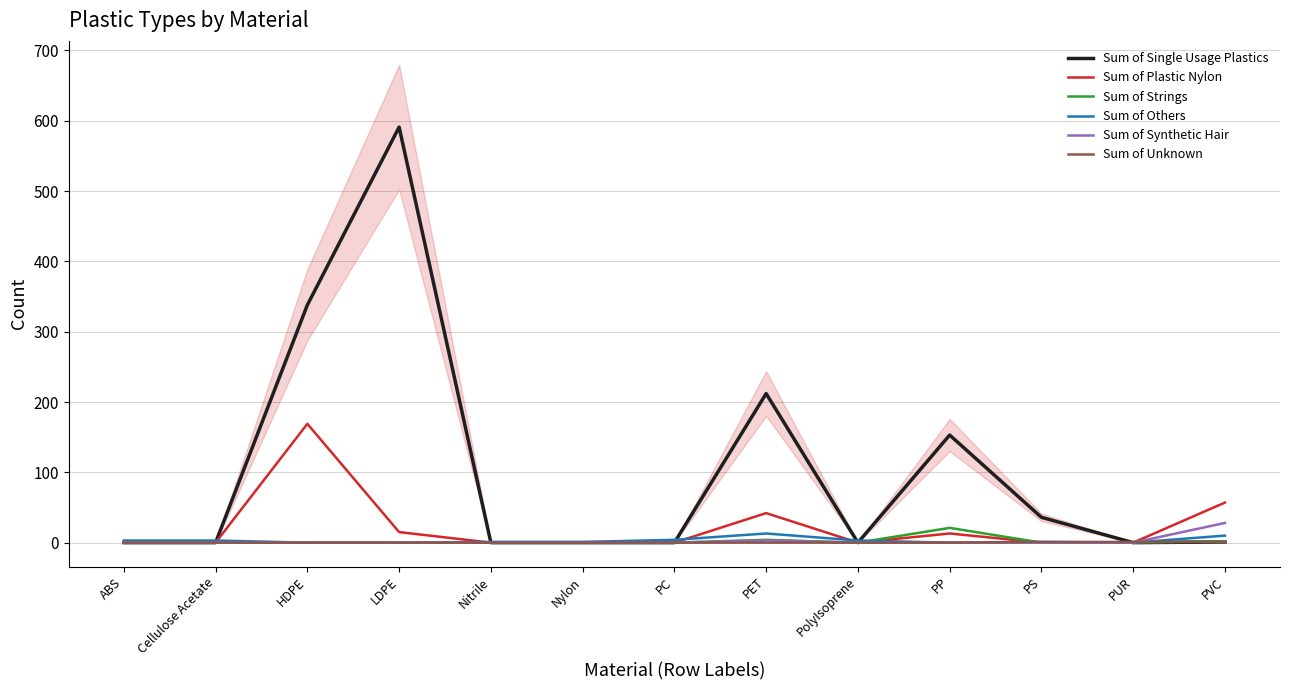

What are all the series names shown in the legend?

Sum of Single Usage Plastics, Sum of Plastic Nylon, Sum of Strings, Sum of Others, Sum of Synthetic Hair, Sum of Unknown